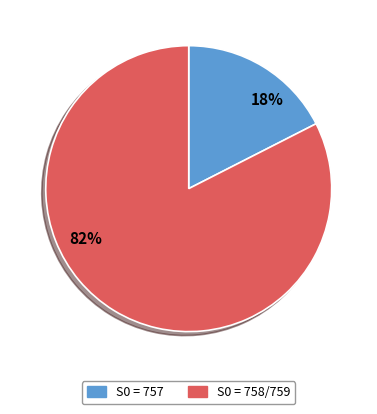

How many slices are in this pie chart?

2